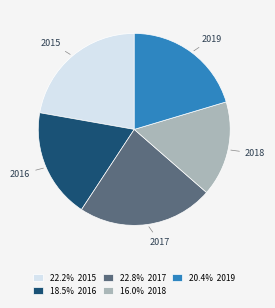

The 2016 slice represents 30% of the pie. True or false?

False